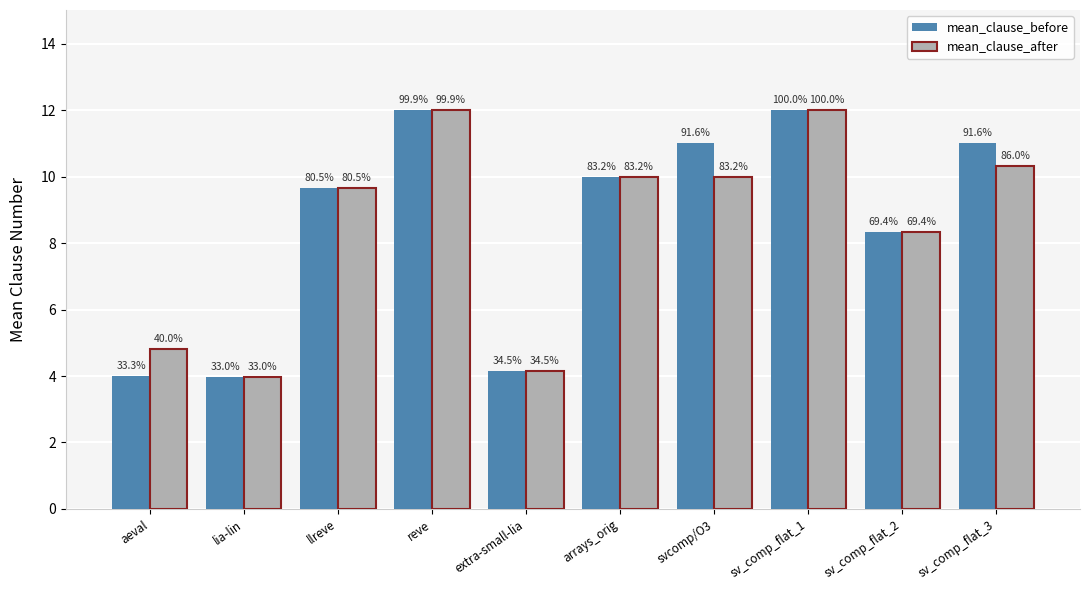

How many bars are there in each group?

2